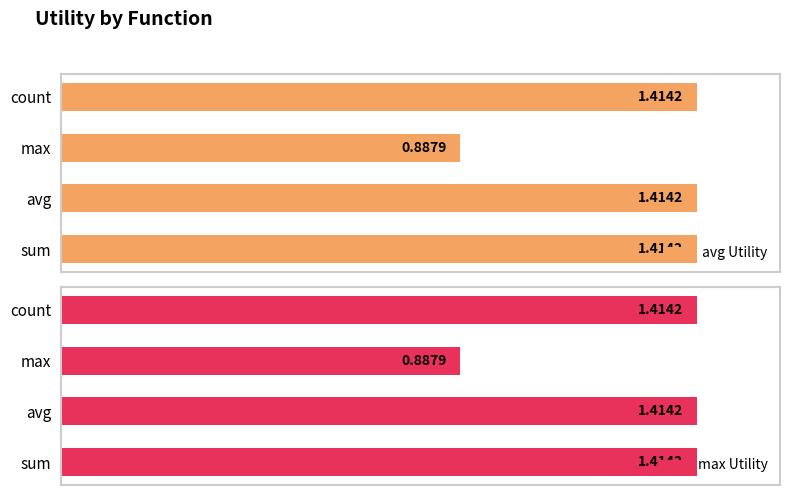

Where is avg Utility nearest to the value 1?

max